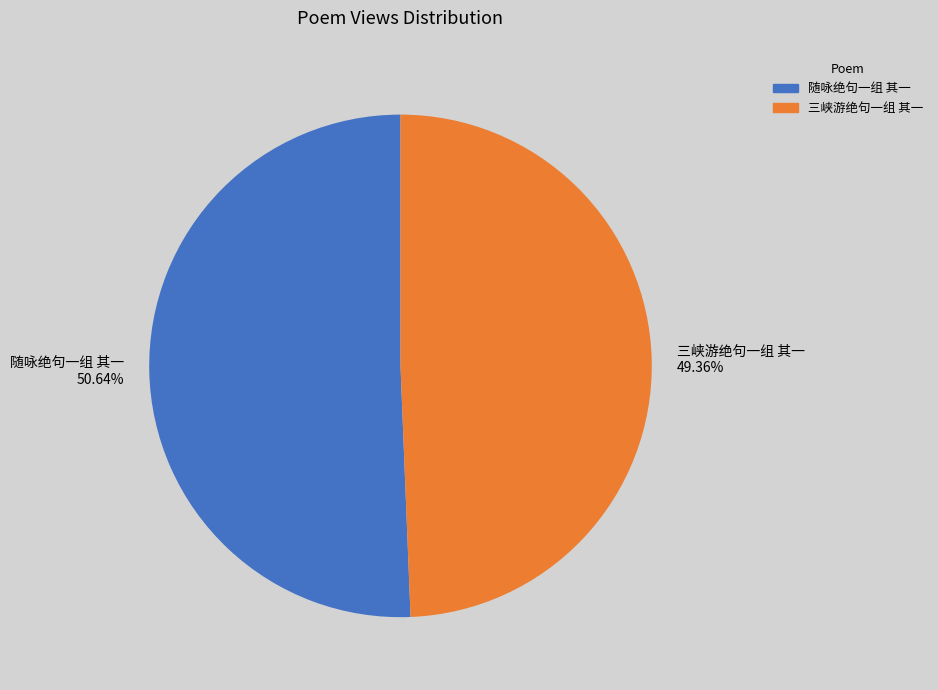

Which slice is the largest?

随咏绝句一组 其一